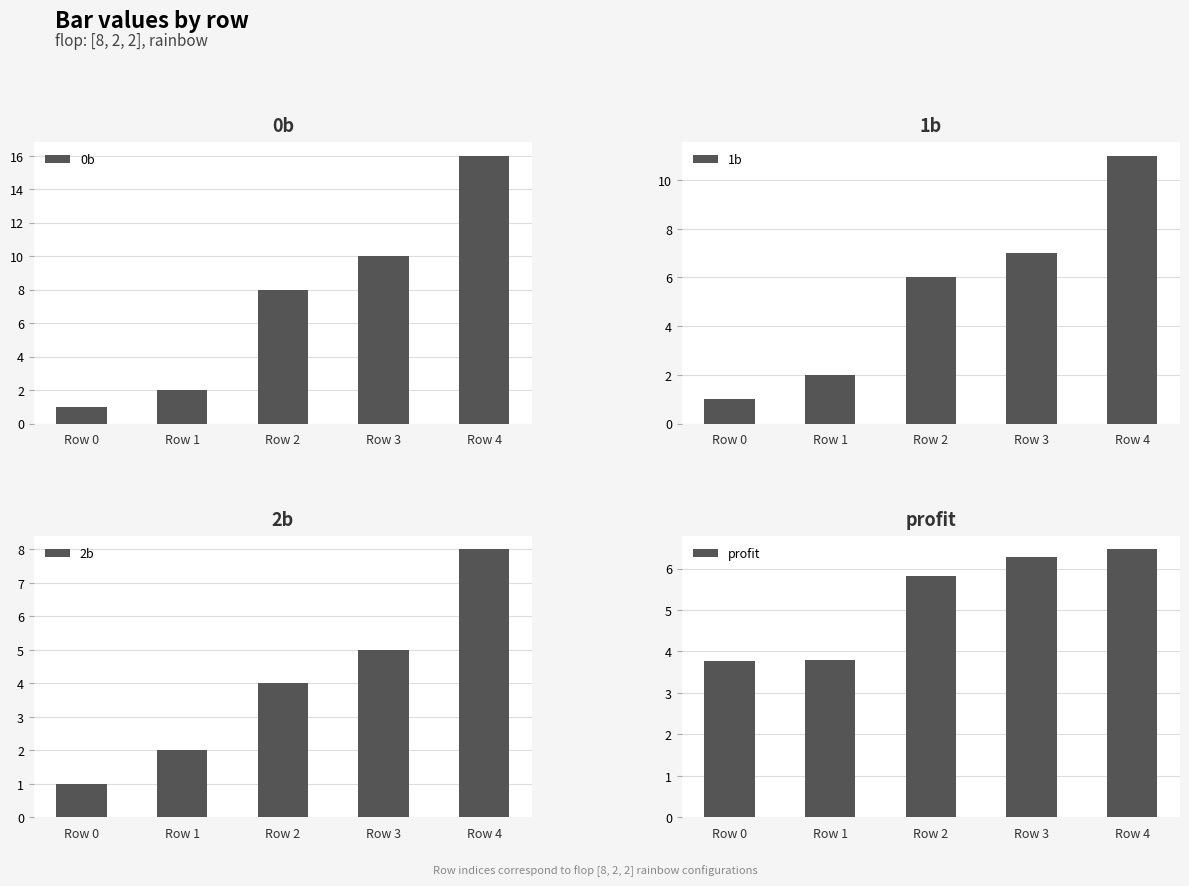

What is the approximate value of 0b at Row 2?

8